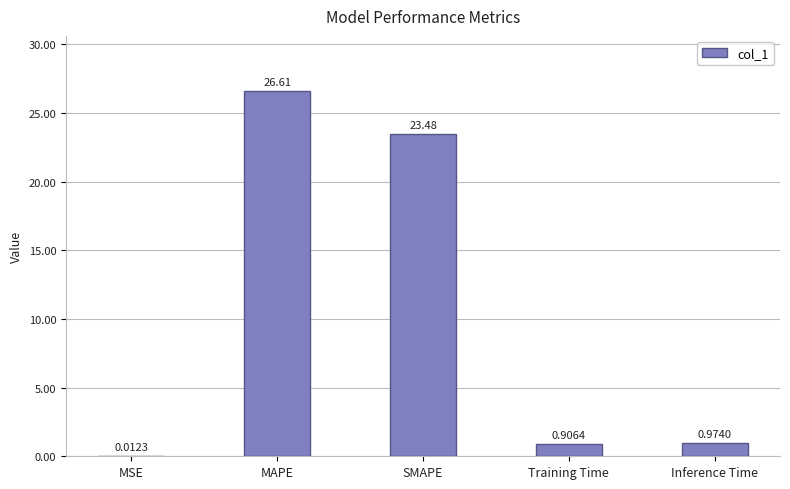

Which label corresponds to the largest value in the chart?

MAPE